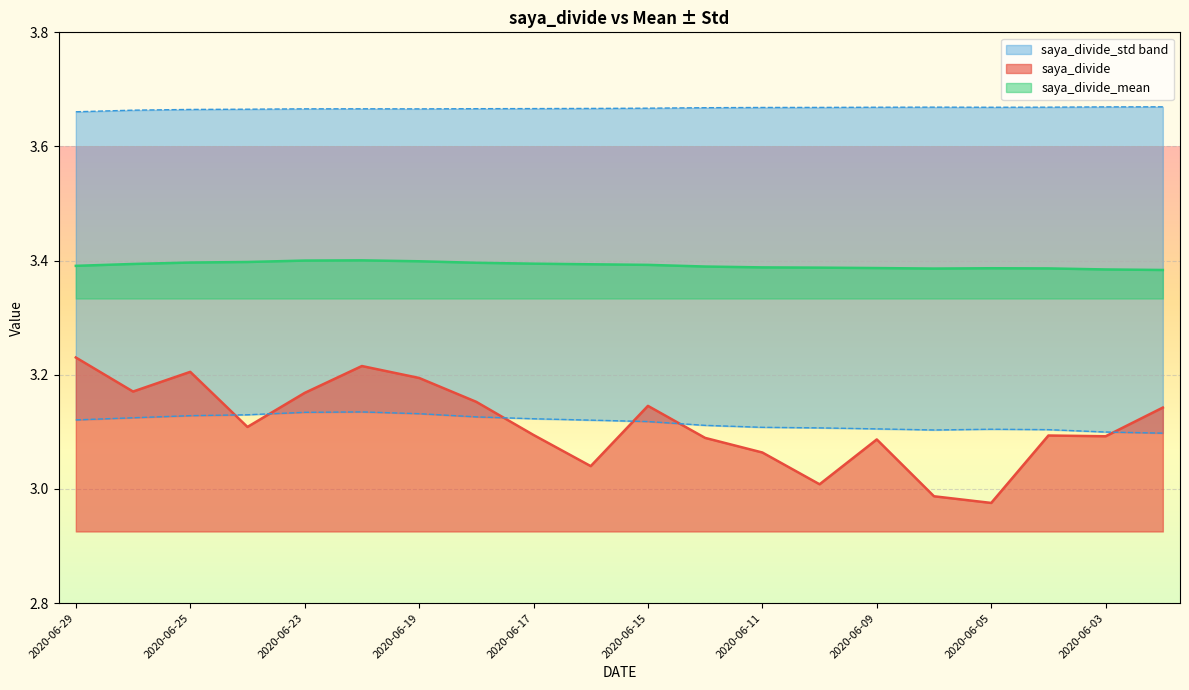

The saya_divide series shows 1.3 at 2020-06-24. True or false?

False